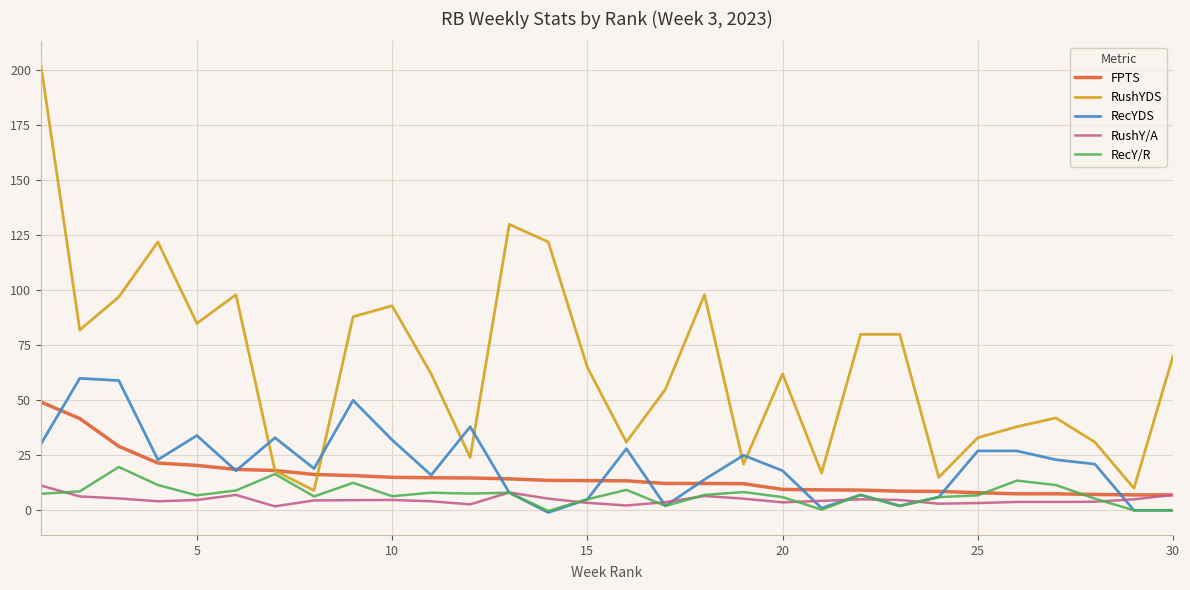

True or false: RushY/A and RushYDS intersect in this chart.

False